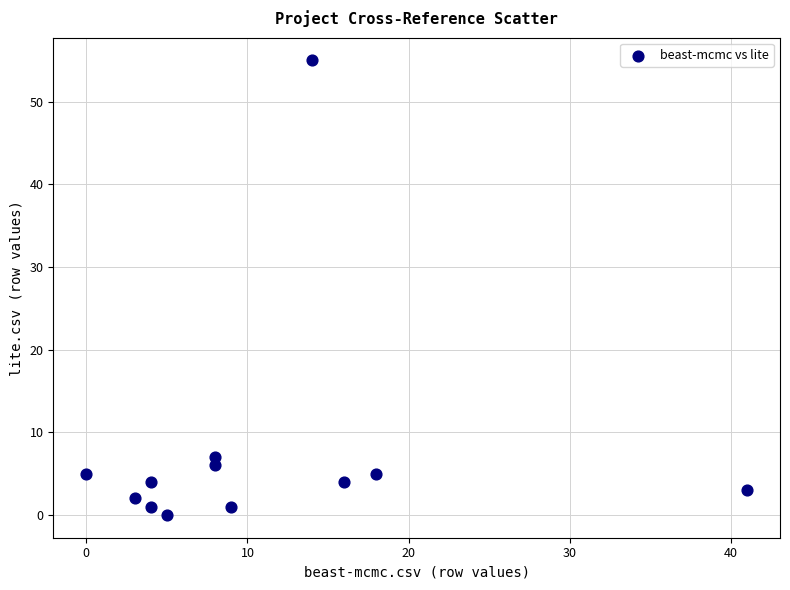

What is the range of Y values (max minus min)?

55